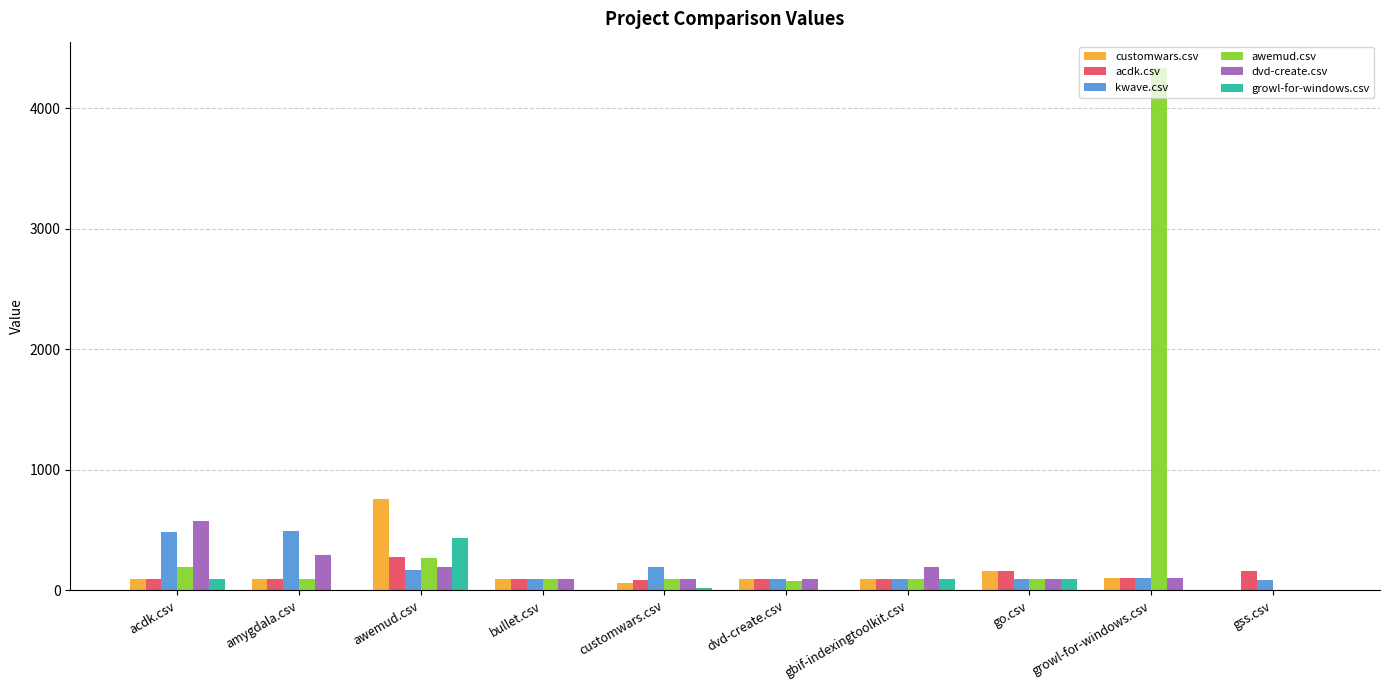

What is the difference between the awemud.csv values at dvd-create.csv and go.csv?

18.0